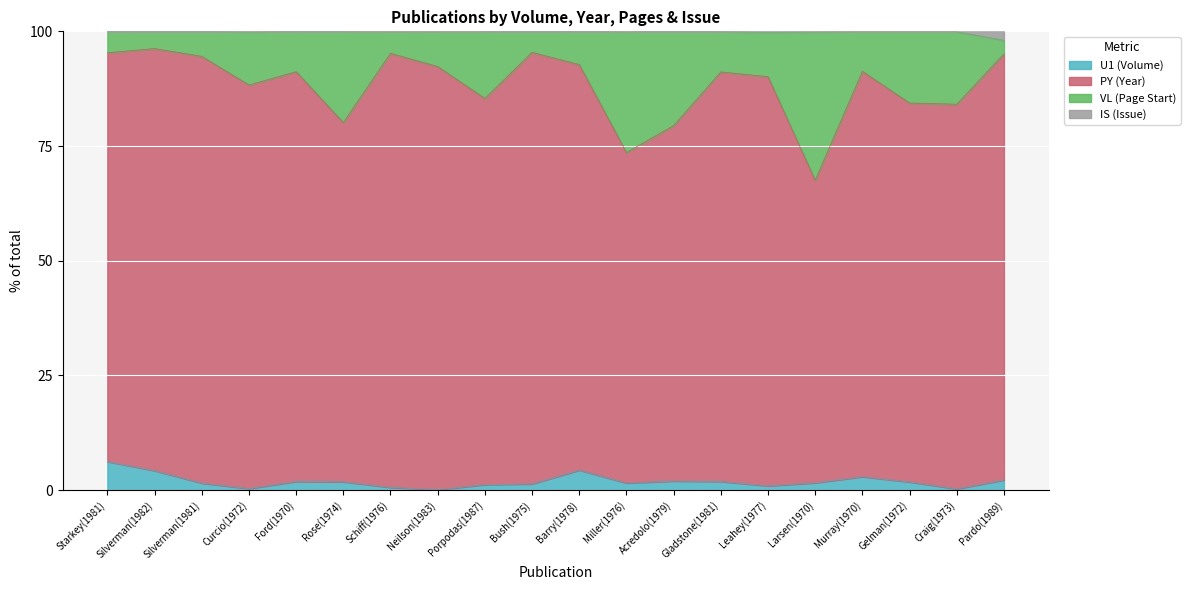

What is the label of the 4th point from the left?

Curcio(1972)